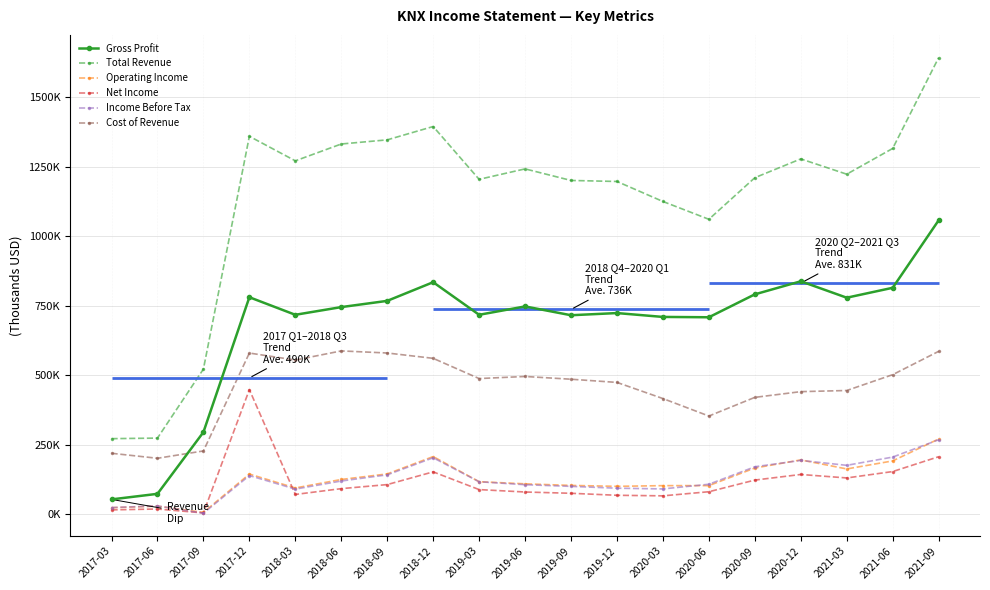

Which series has the largest total across all categories?

Total Revenue